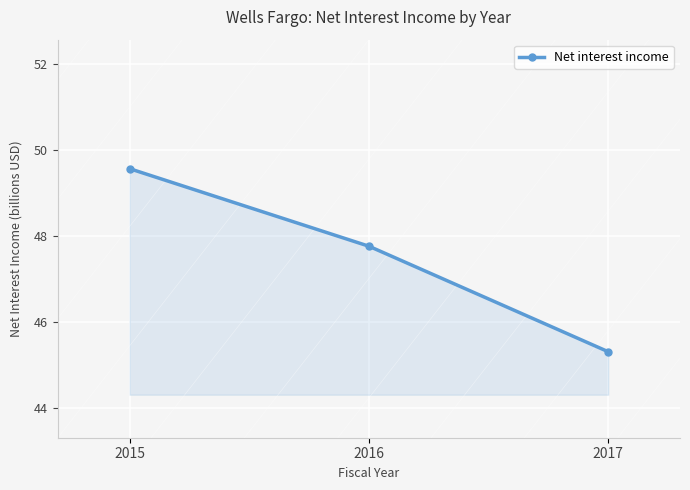

Rank the categories by value from lowest to highest.

2017, 2016, 2015